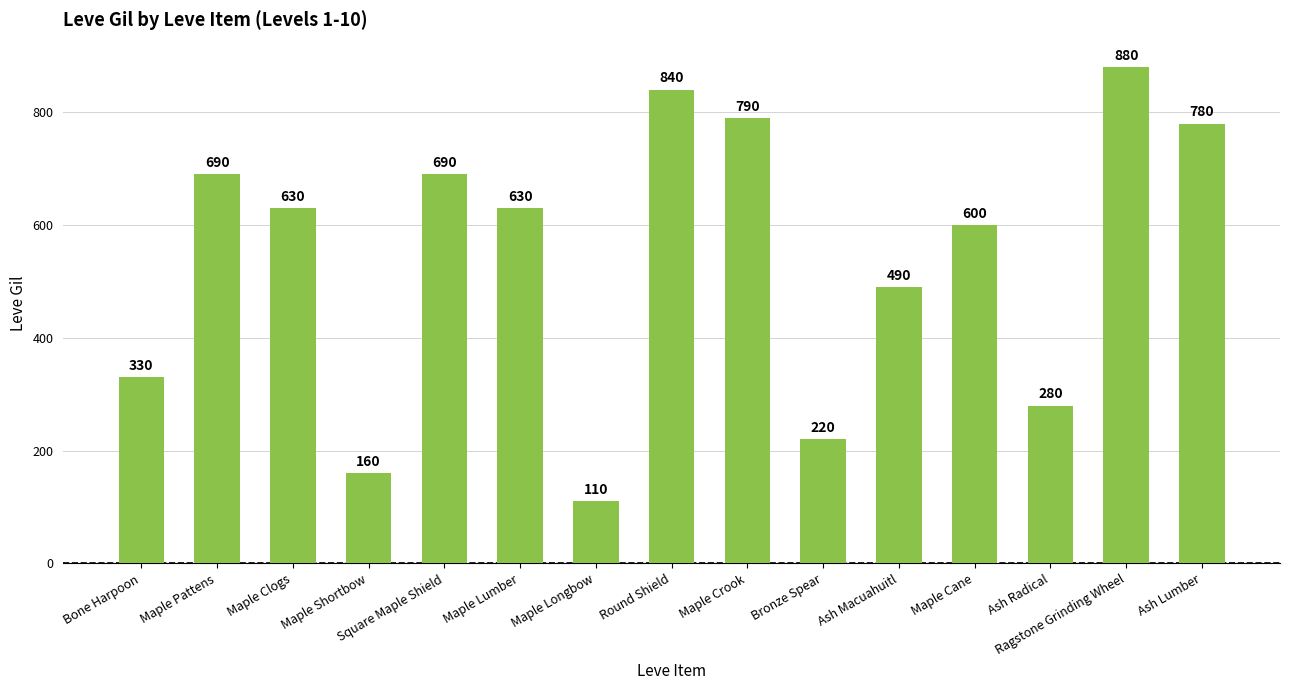

Are the bars horizontal?

No